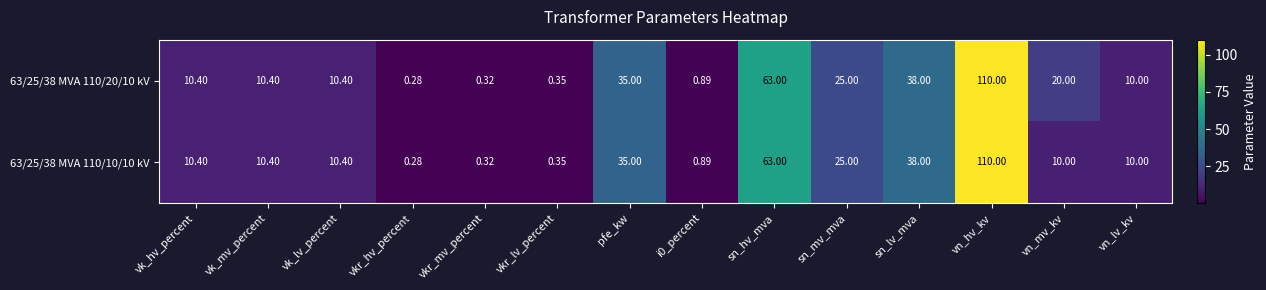

Which category has the lowest value in the 63/25/38 MVA 110/20/10 kV series?

vkr_hv_percent